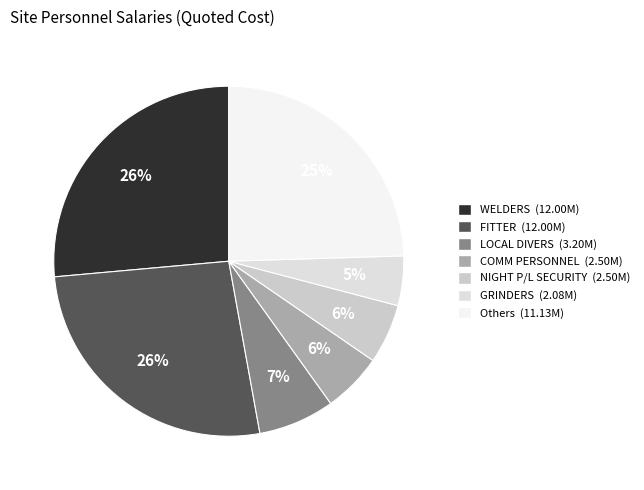

How many slices are in this pie chart?

7